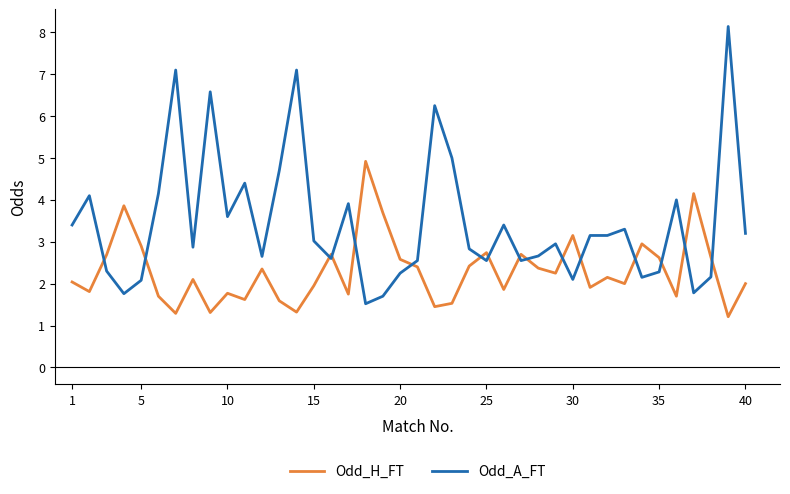

Does the chart display data point markers on the line(s)?

No